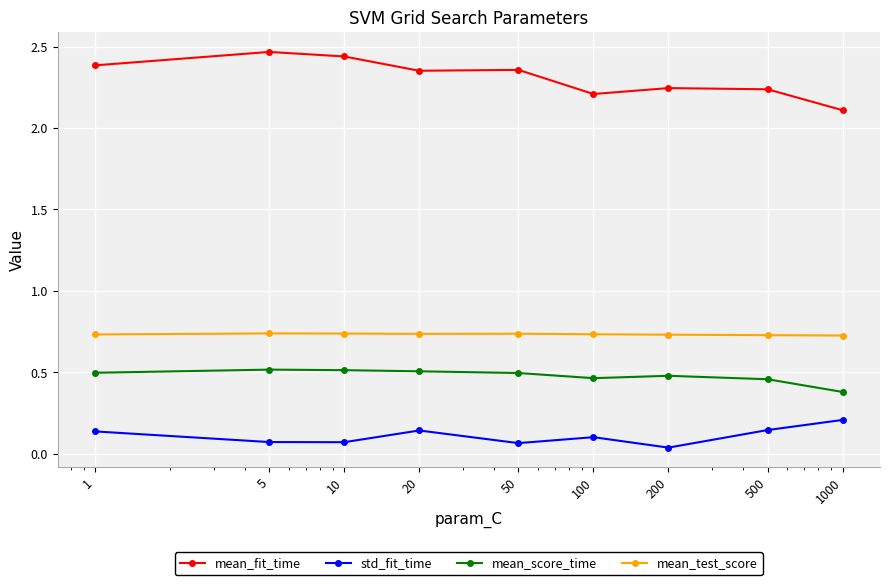

What is the sum of all mean_test_score values?

6.6